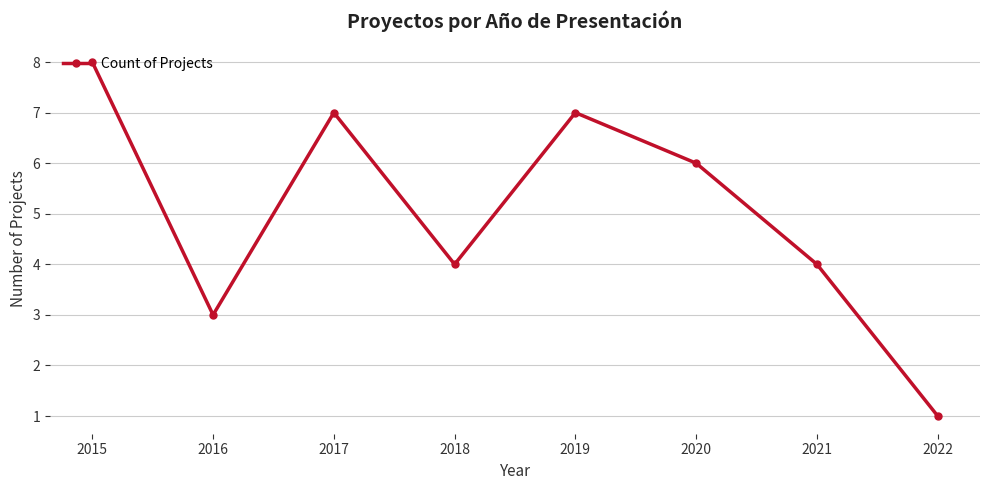

True or false: the data has more than 0 interior local peaks.

True